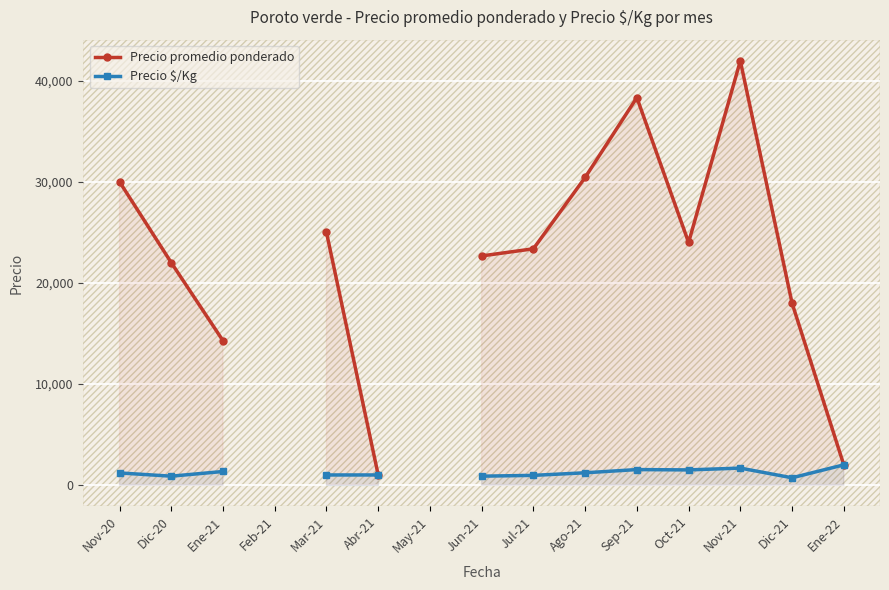

How many lines are shown in the chart?

2